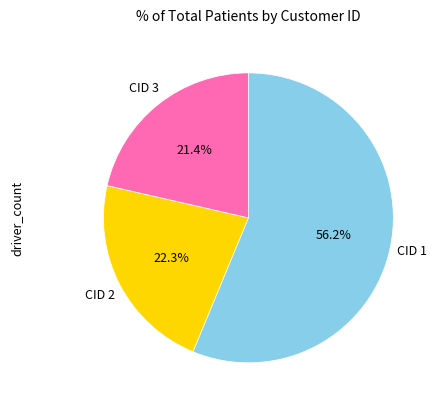

Is there any slice that represents more than half of the pie?

Yes